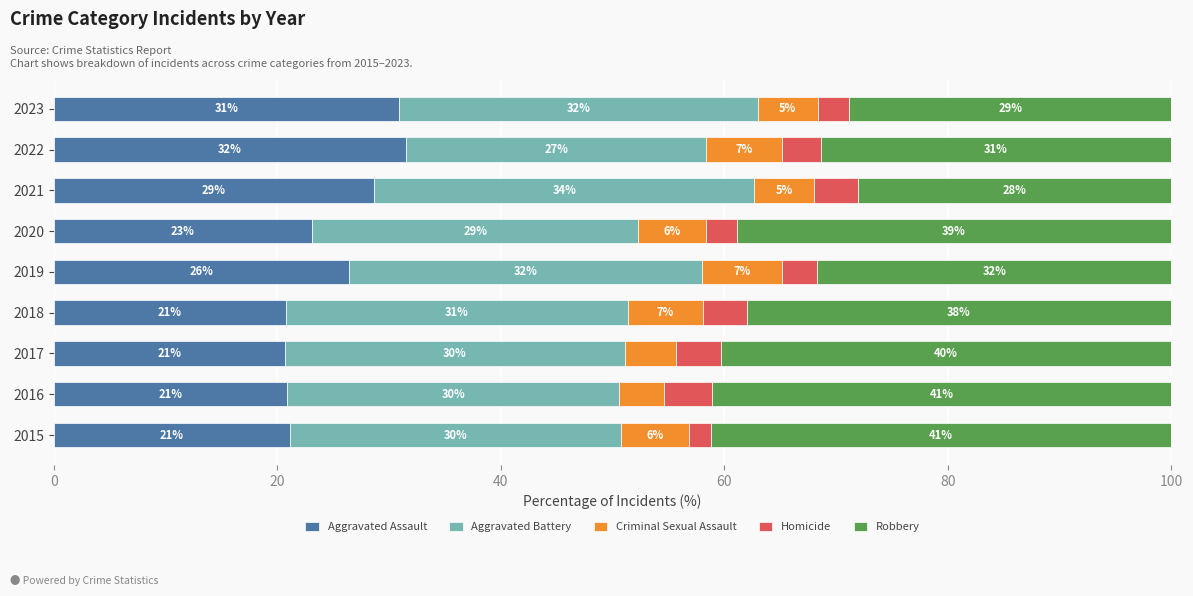

What is the total value across all series at 2021?

100.0